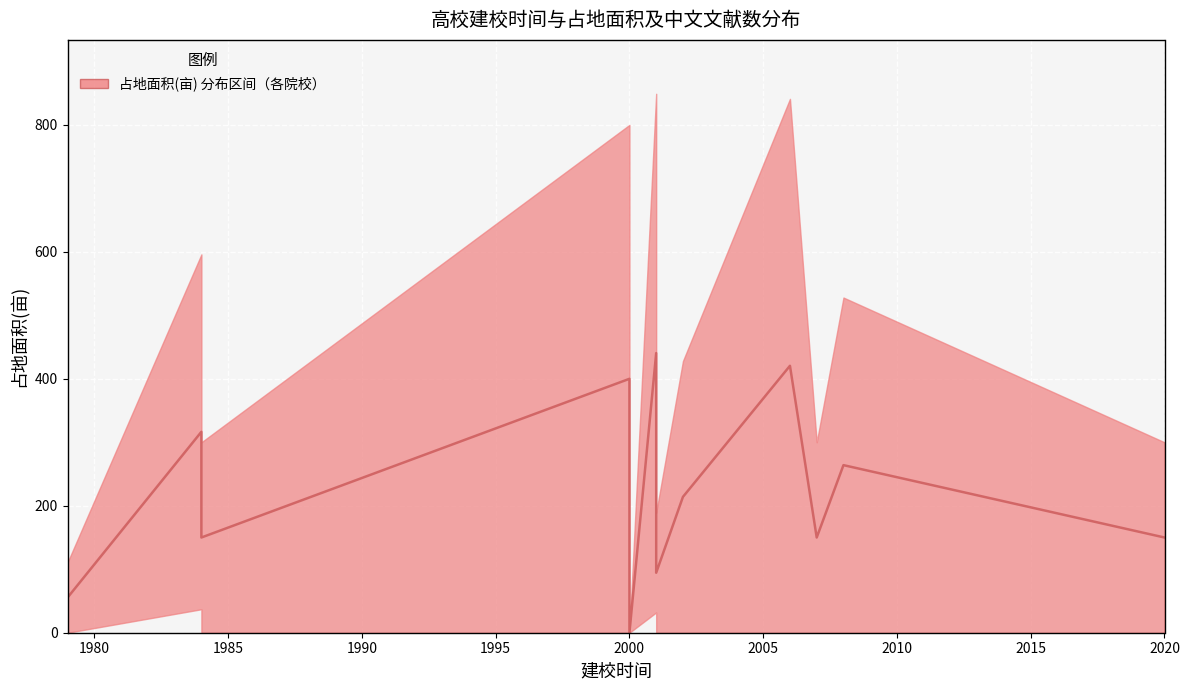

At which label is the value closest to 220?

2010